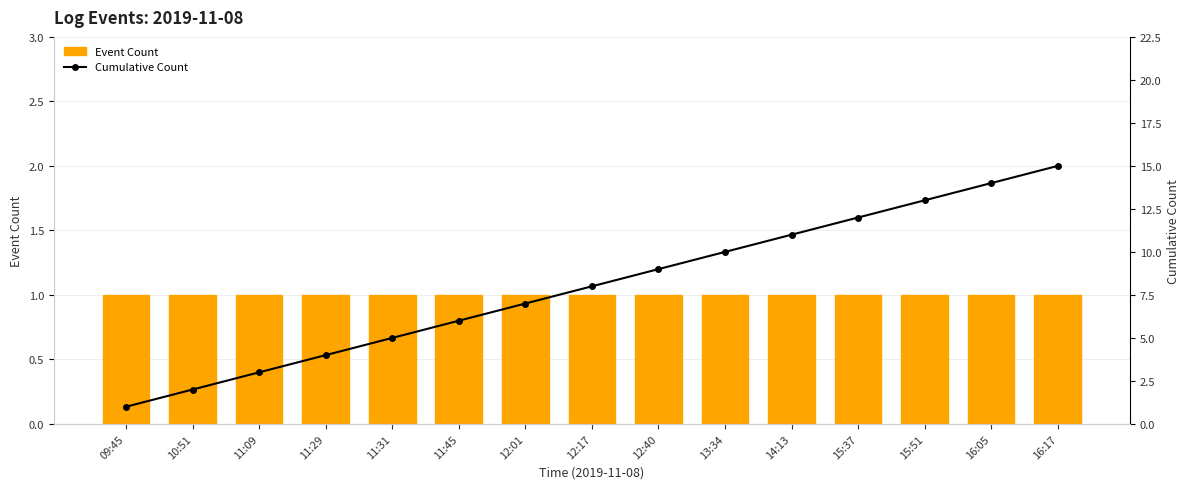

List the labels in order of Cumulative Count value, largest first.

16:17, 16:05, 15:51, 15:37, 14:13, 13:34, 12:40, 12:17, 12:01, 11:45, 11:31, 11:29, 11:09, 10:51, 09:45